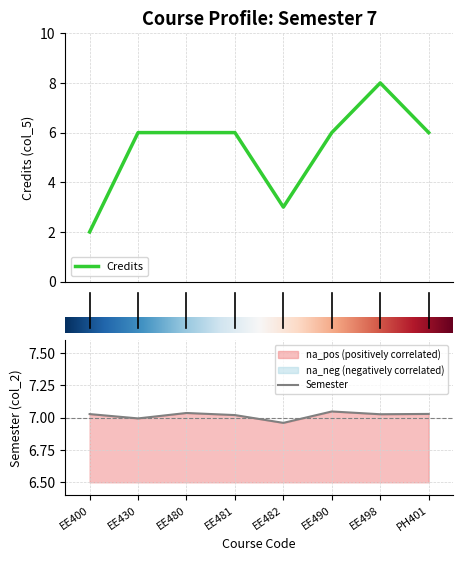

Which category has the lowest value in the Semester series?

EE482